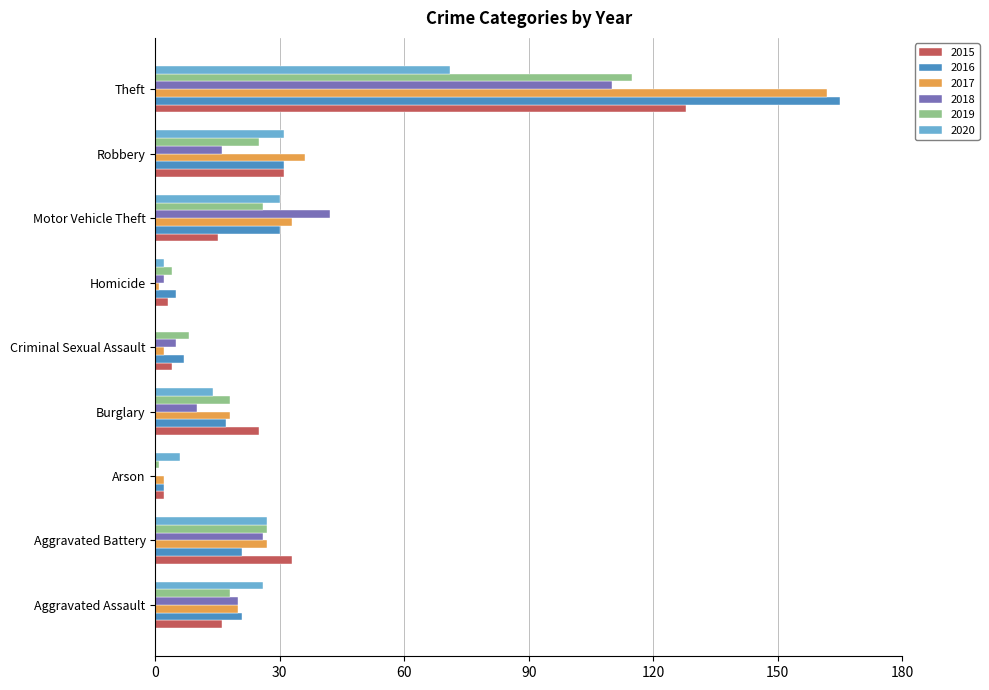

What is the maximum value shown in the chart?

165